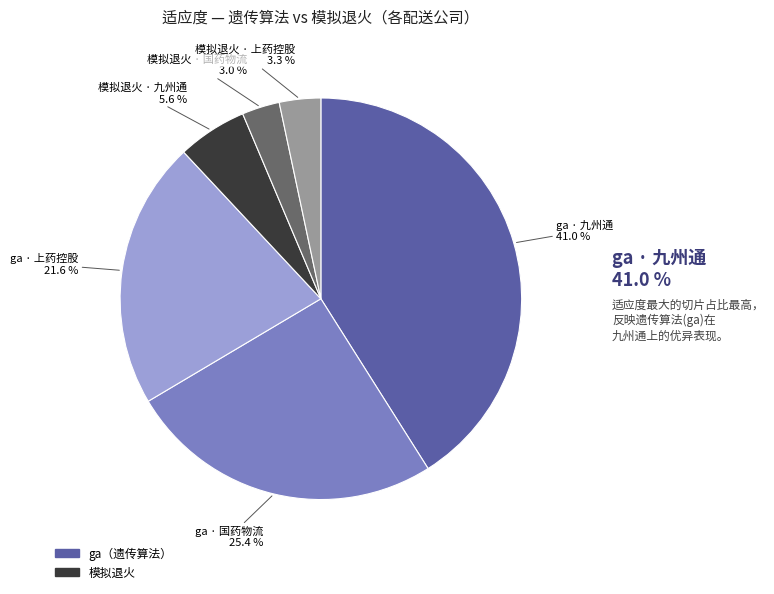

Is there a majority slice in this chart?

No